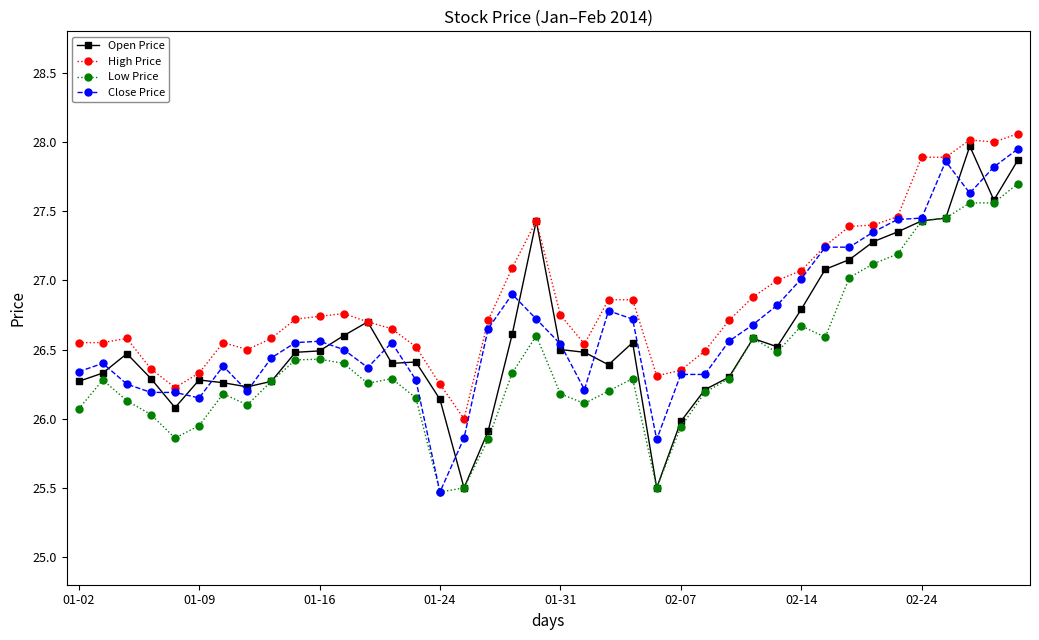

True or false: High Price and Low Price intersect in this chart.

False